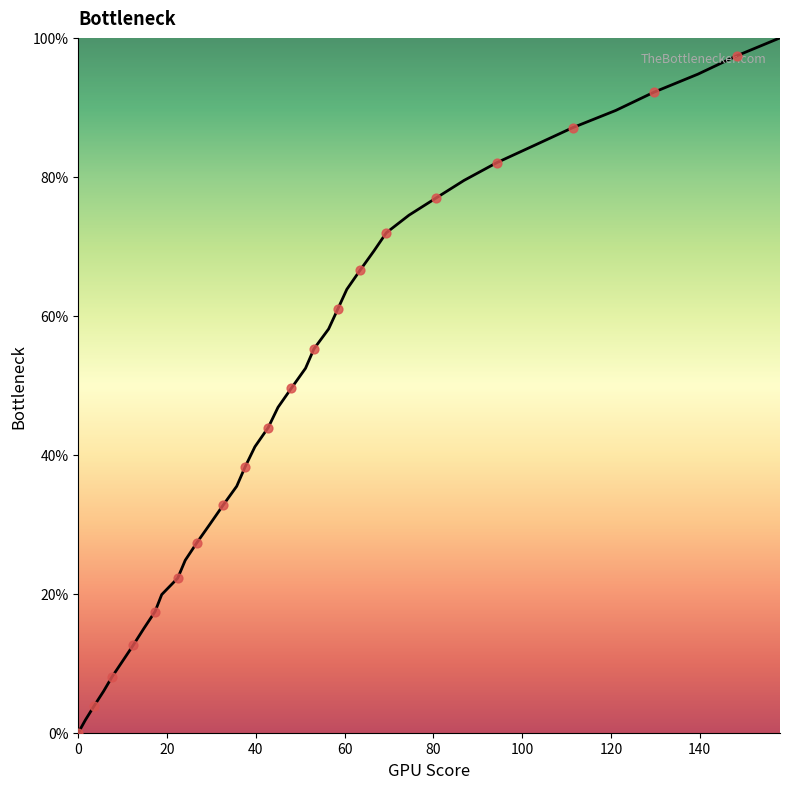

What is the difference between the maximum and minimum values?

100.0